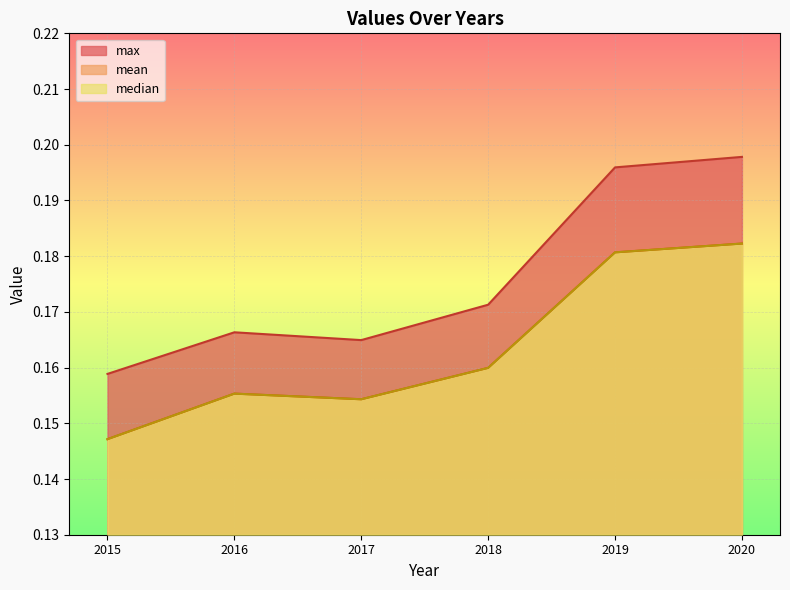

Reading left to right, list all the values displayed in this chart.

mean: 2015=0.1	2016=0.2	2017=0.2	2018=0.2	2019=0.2	2020=0.2
max: 2015=0.2	2016=0.2	2017=0.2	2018=0.2	2019=0.2	2020=0.2
median: 2015=0.1	2016=0.2	2017=0.2	2018=0.2	2019=0.2	2020=0.2